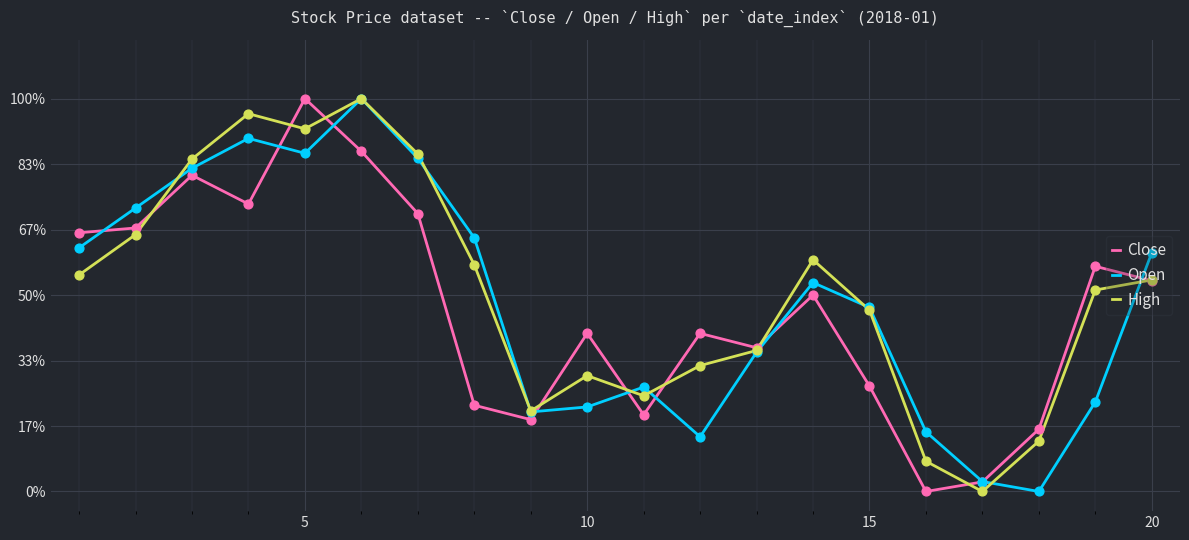

What are all the series names shown in the legend?

Close, Open, High